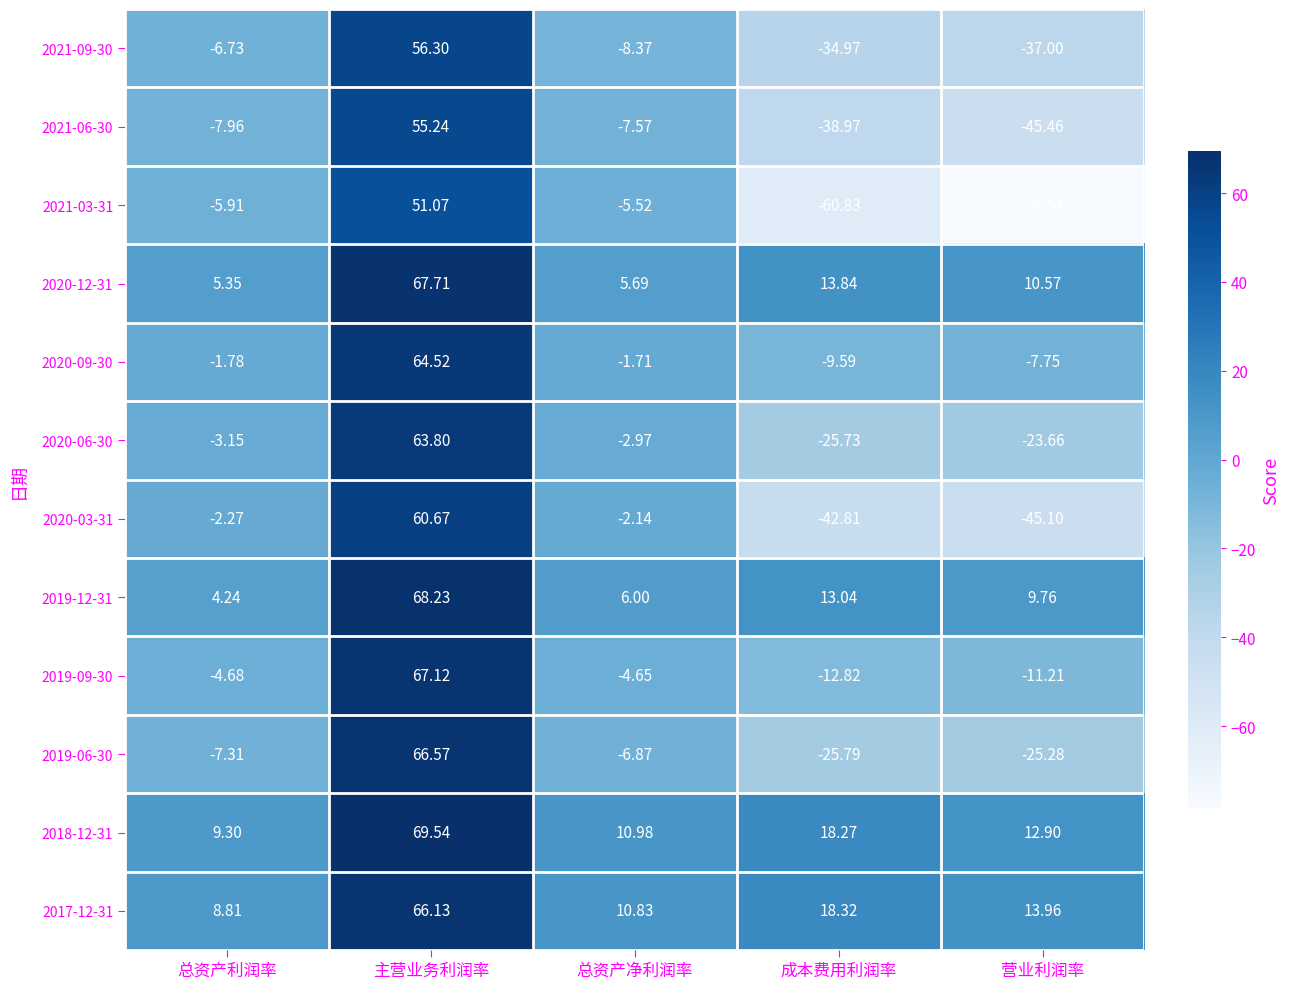

At which category is the sum across all series the highest?

主营业务利润率